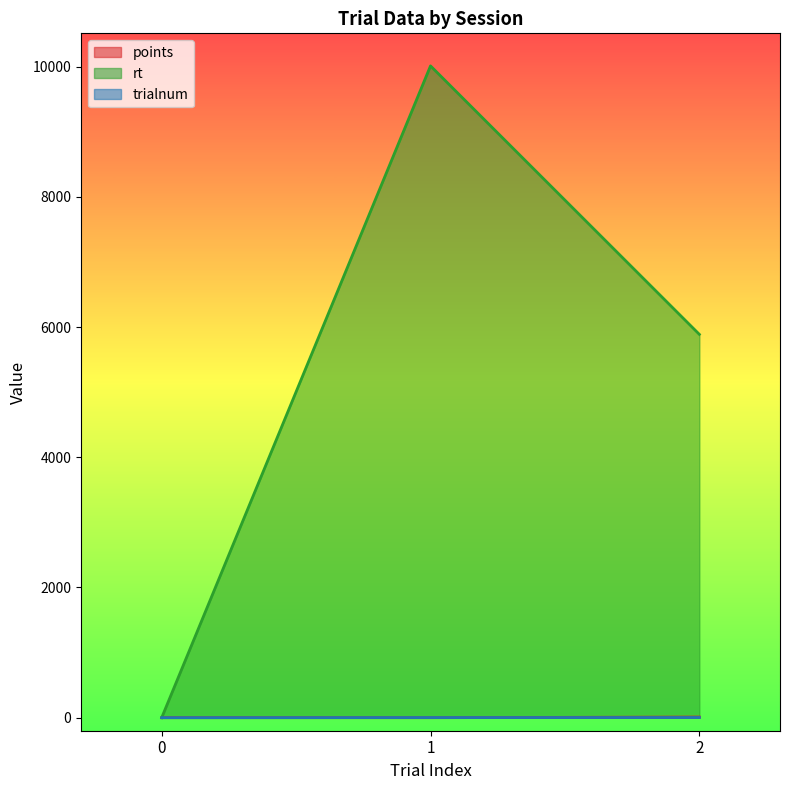

Reading left to right, extract all data points from this chart.

points: 0.0	0.0	10.0
rt: 0.0	10011.8	5888.2
trialnum: 0.0	2.0	3.0